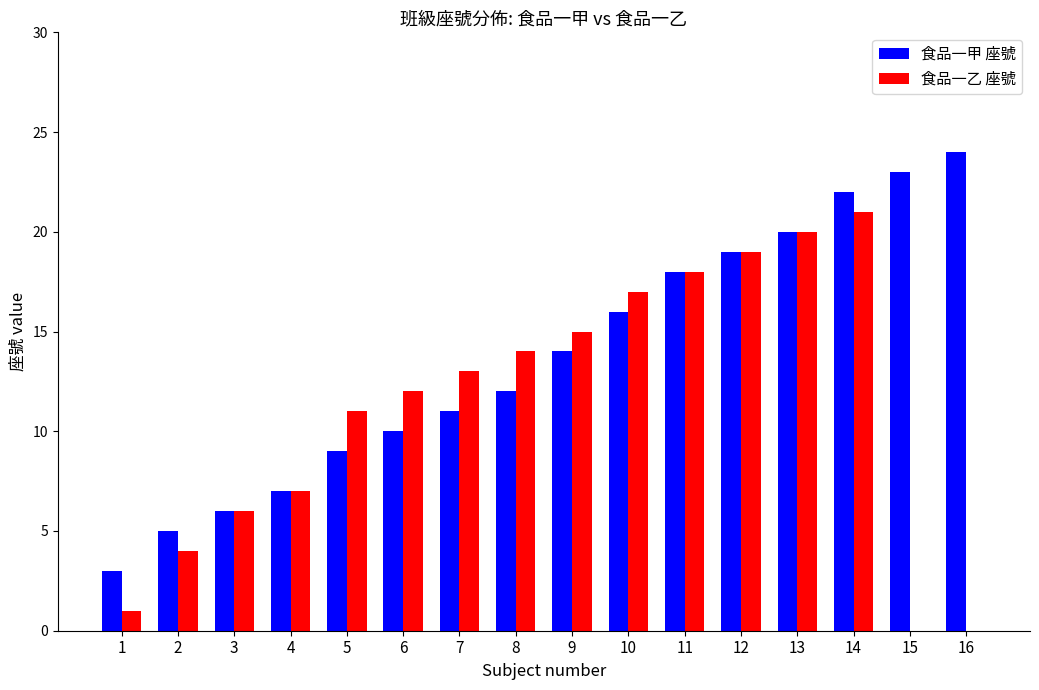

Is it true that 食品一乙 座號 equals 20 at 13?

True